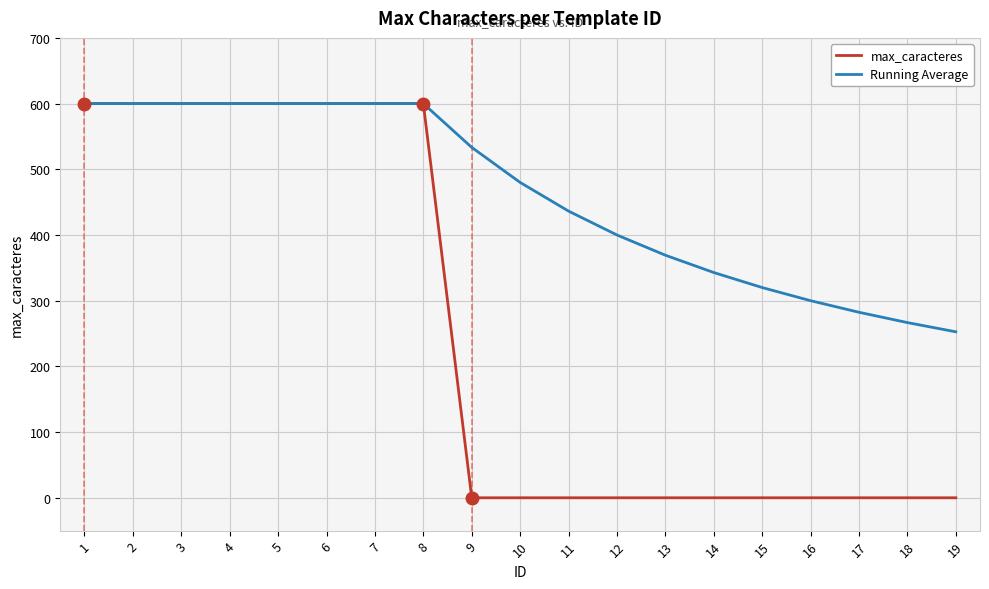

What is the highest value of the Running Average series?

600.0